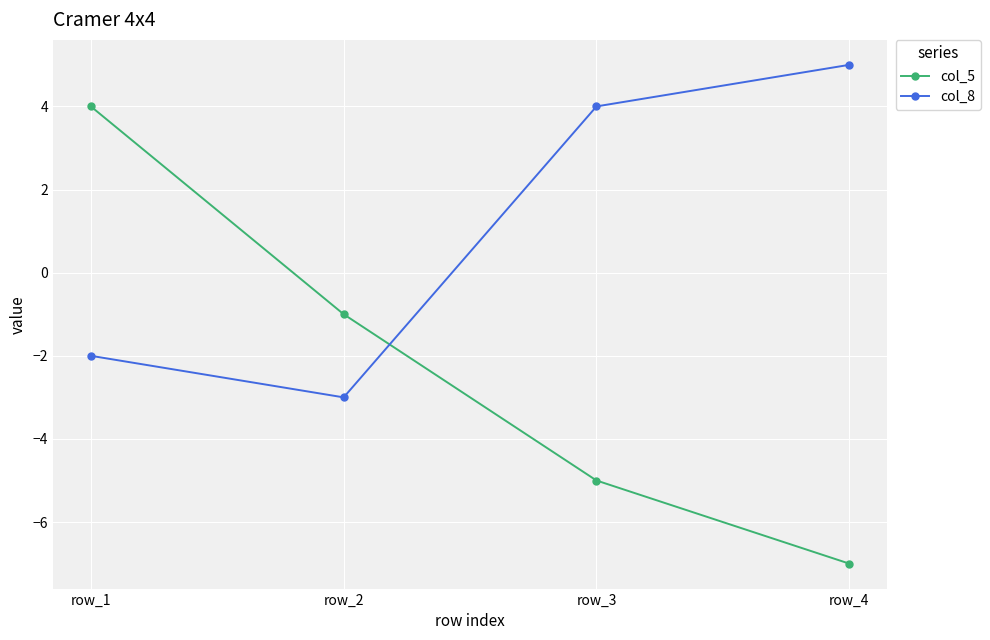

Where is the first local minimum for col_8?

row_2